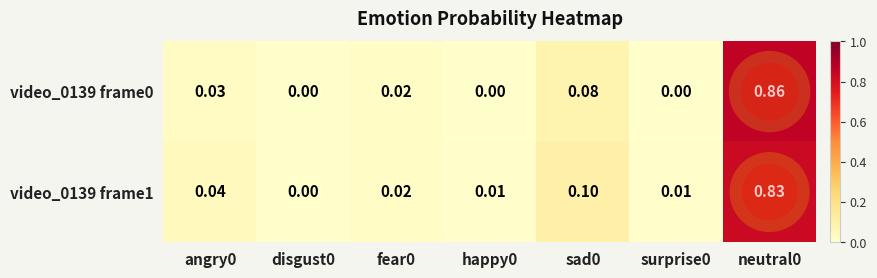

Is the value of video_0139 frame0 at angry0 greater than the value of video_0139 frame1 at surprise0?

Yes